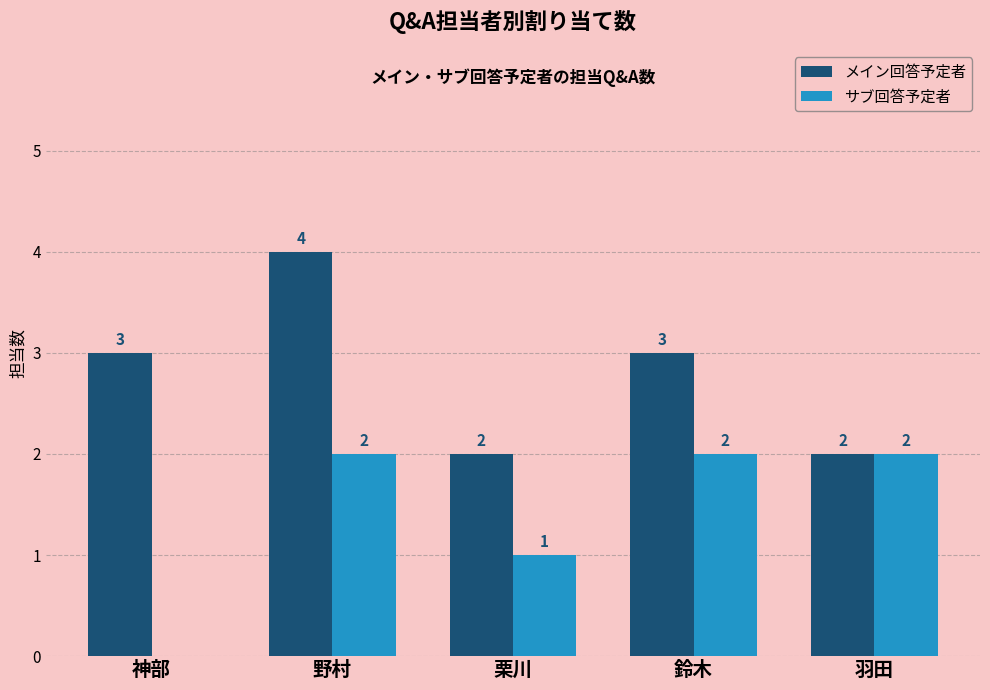

What are all the series names shown in the legend?

メイン回答予定者, サブ回答予定者